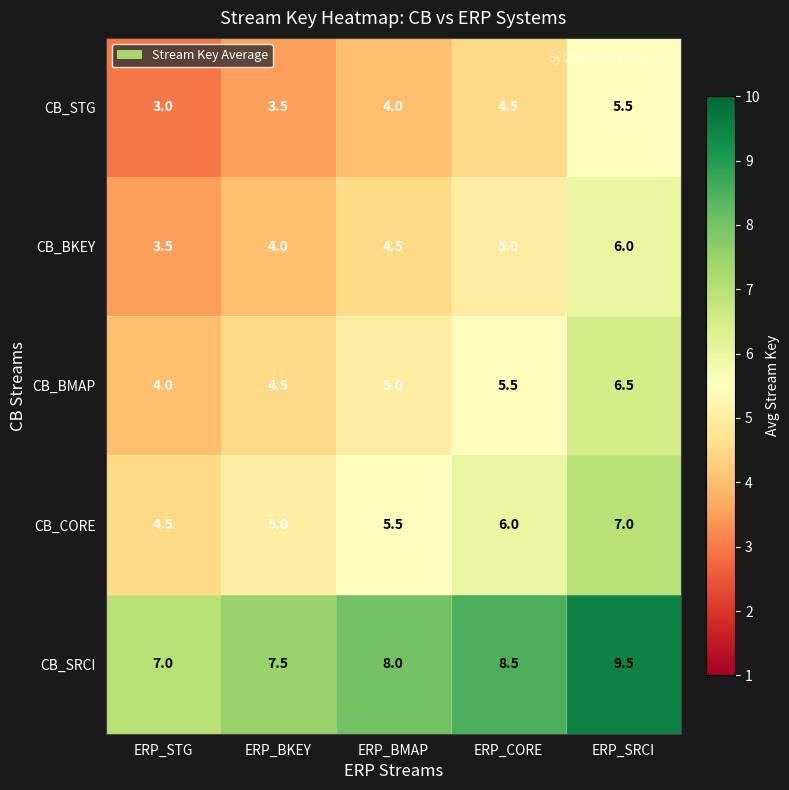

How many data points does each series have?

5